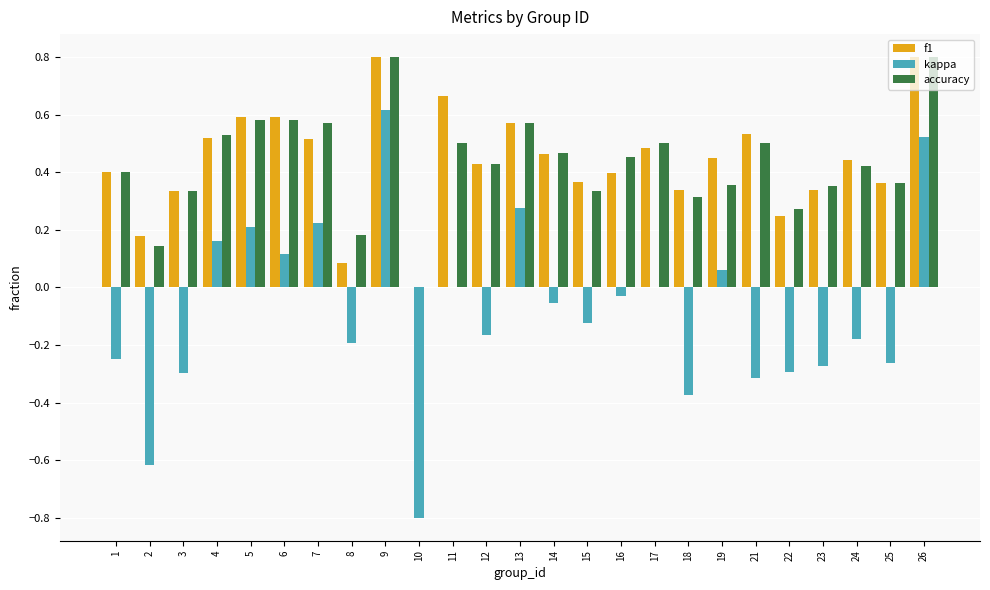

The kappa series shows 0.4 at 13. True or false?

False